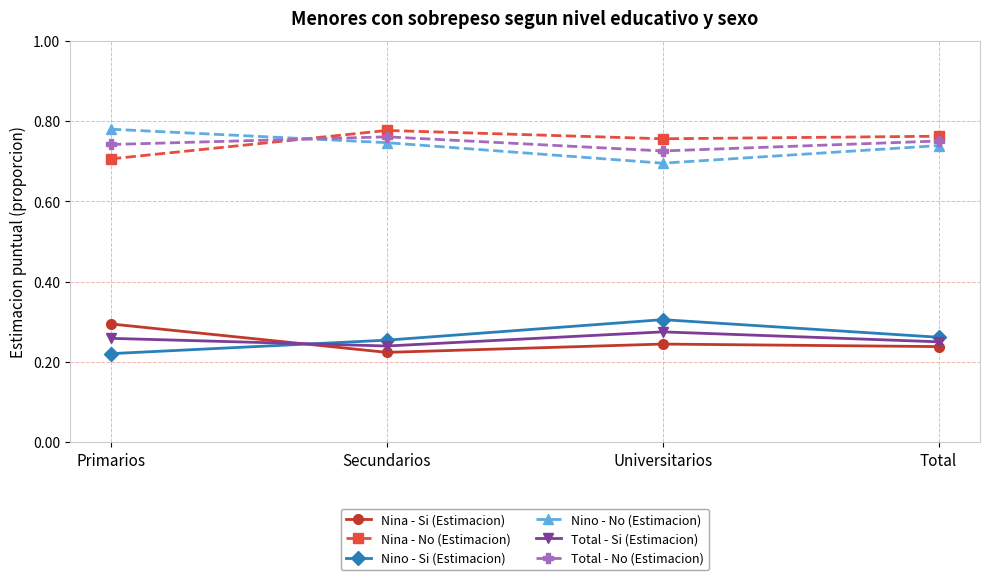

At how many categories does at least one series exceed 0?

4